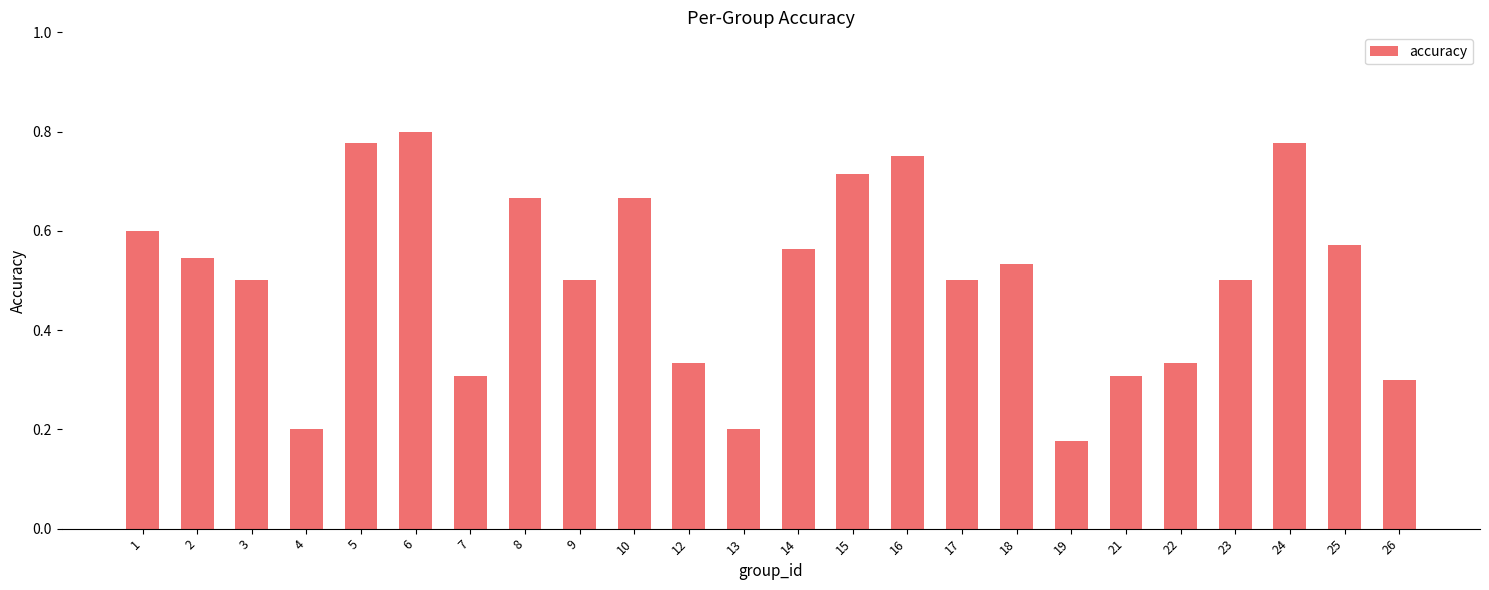

What is the change in value from 5 to 13?

-0.6